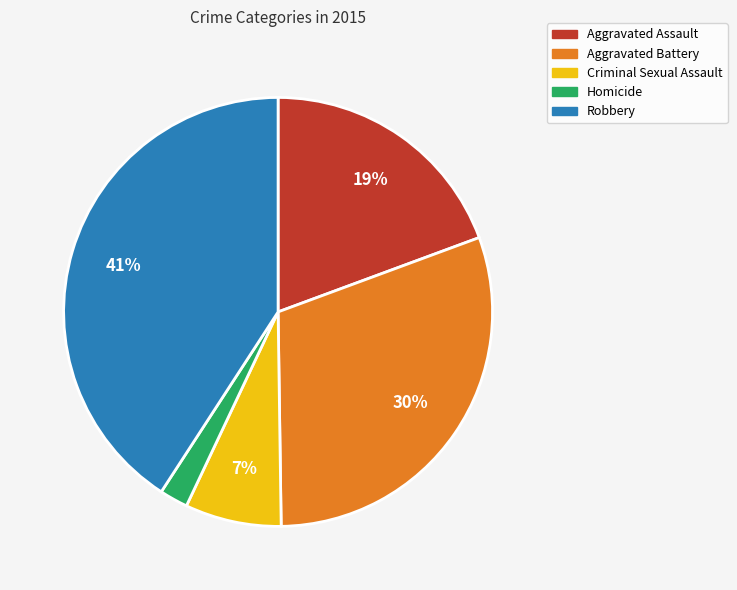

Which category has the biggest portion of the pie?

Robbery